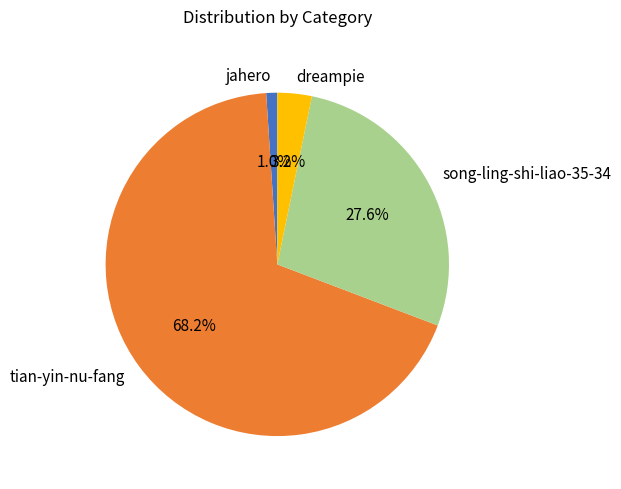

To the nearest percent, what is the average slice percentage?

25%